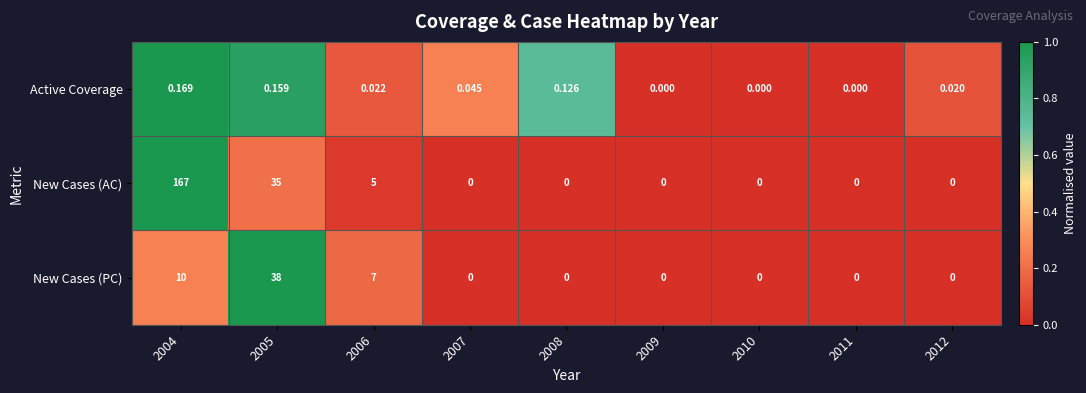

Which series has the largest total across all categories?

New Cases (AC)